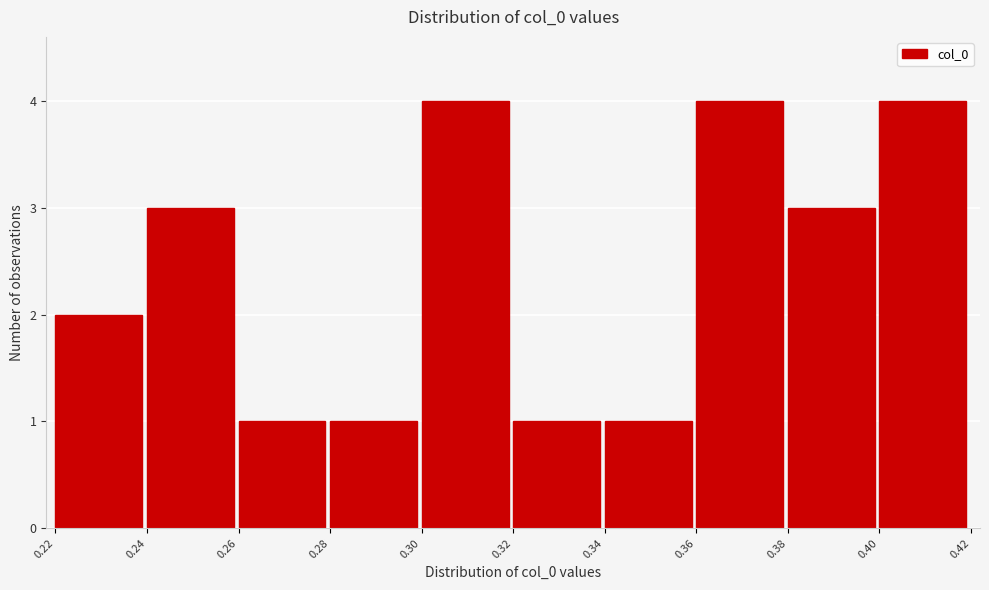

Reading right to left, transcribe all the data shown in this chart.

0.40=4	0.38=3	0.36=4	0.34=1	0.32=1	0.30=4	0.28=1	0.26=1	0.24=3	0.22=2